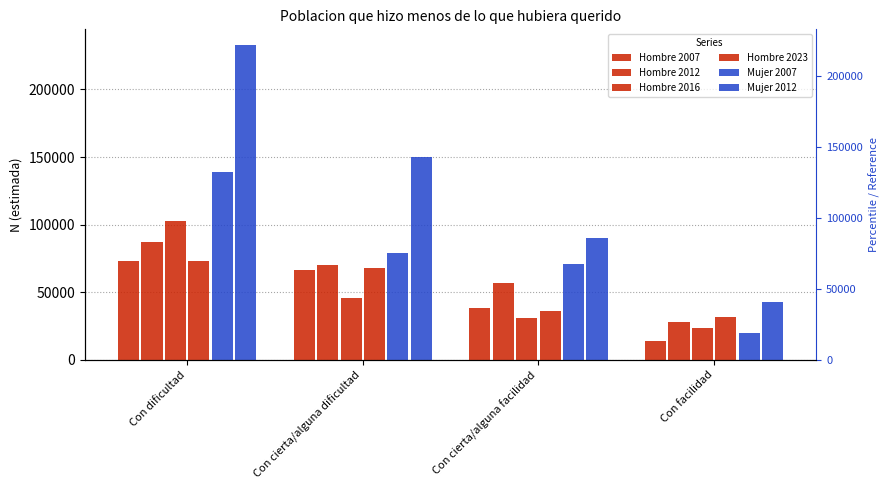

Reading right to left, transcribe all the data shown in this chart.

Hombre 2007: 14233	38565	66370	72760
Hombre 2012: 27907	56549	69959	87149
Hombre 2016: 23226	31232	45492	102433
Hombre 2023: 31401	35758	68005	73084
Mujer 2007: 19954	71192	79185	139243
Mujer 2012: 42611	89911	150238	232853